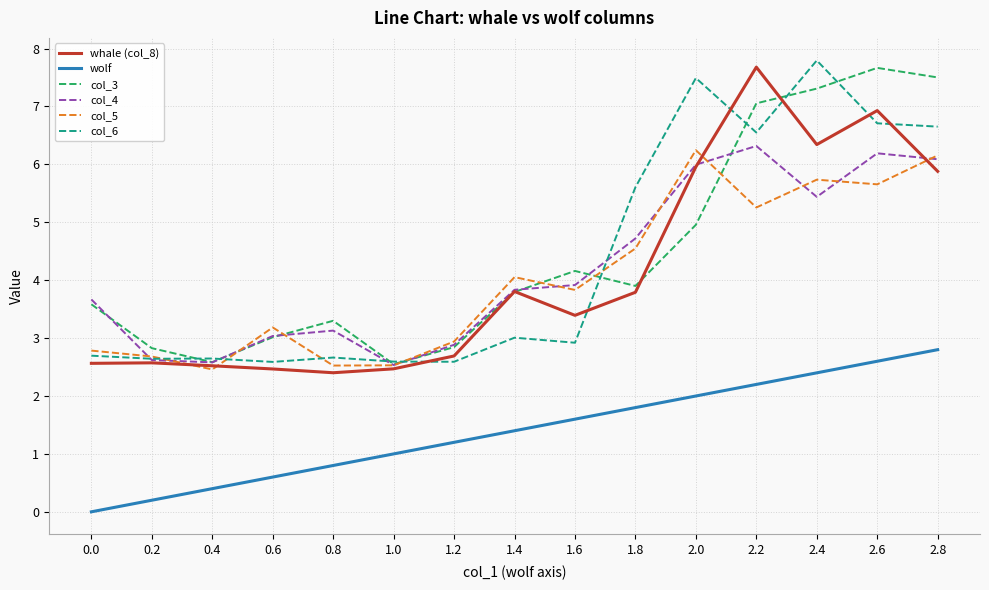

Does the chart display data point markers on the line(s)?

No